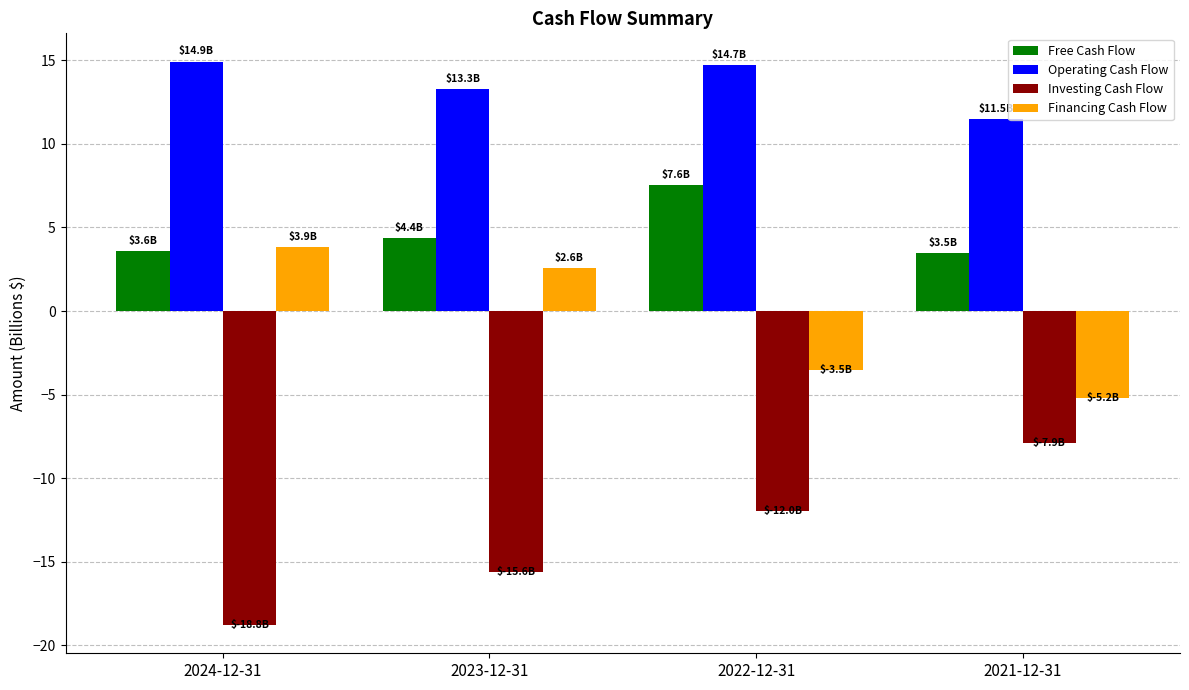

Read the Investing Cash Flow value at 2022-12-31.

-12.0